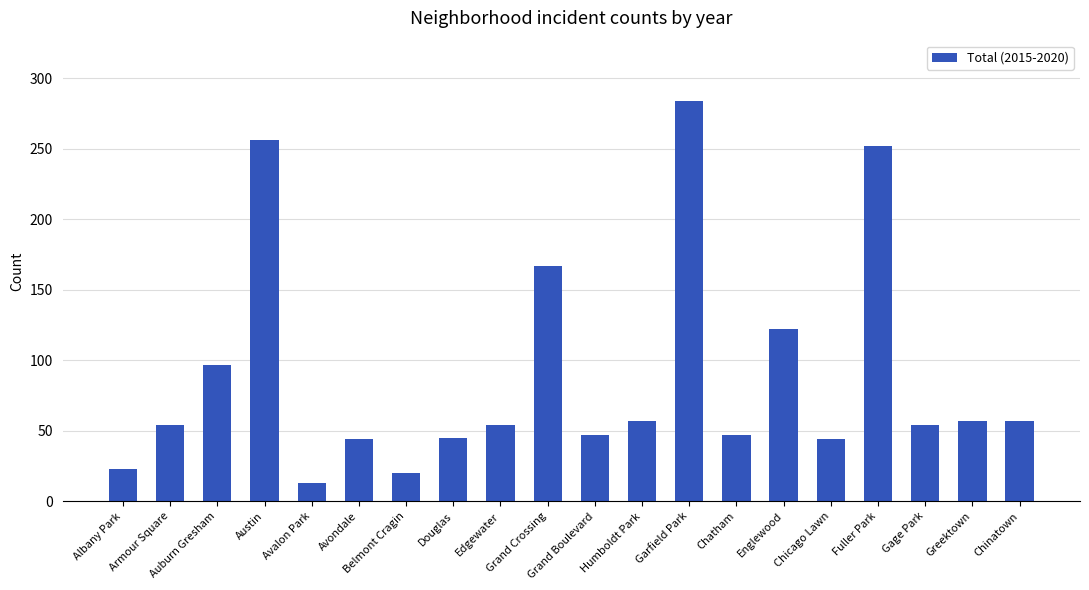

What is the value of the 9th bar from the left?

54